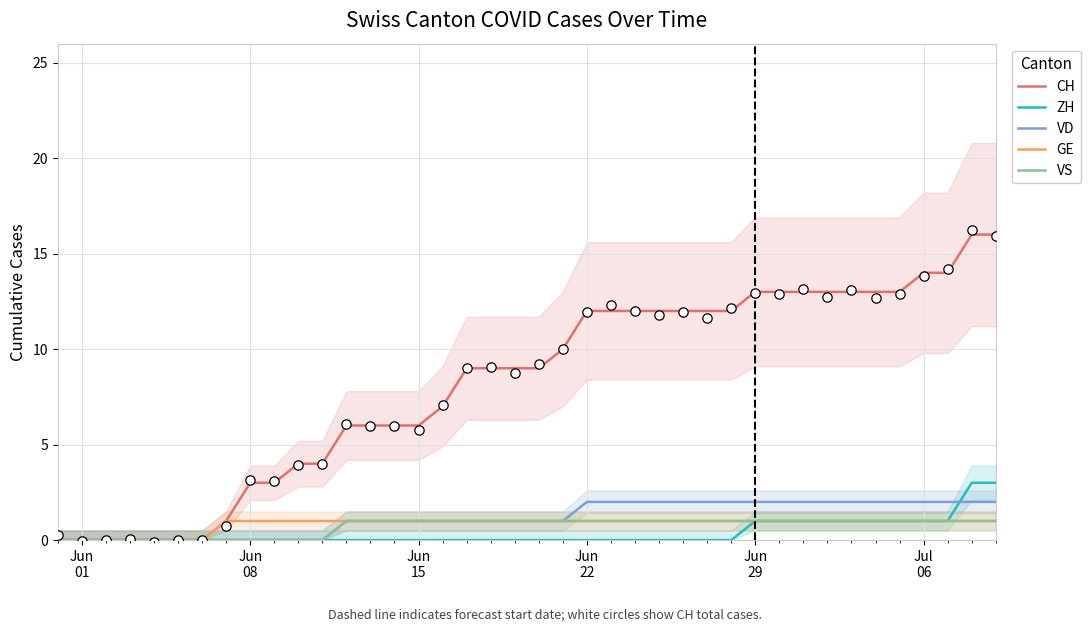

At how many categories does at least one series exceed 9?

19